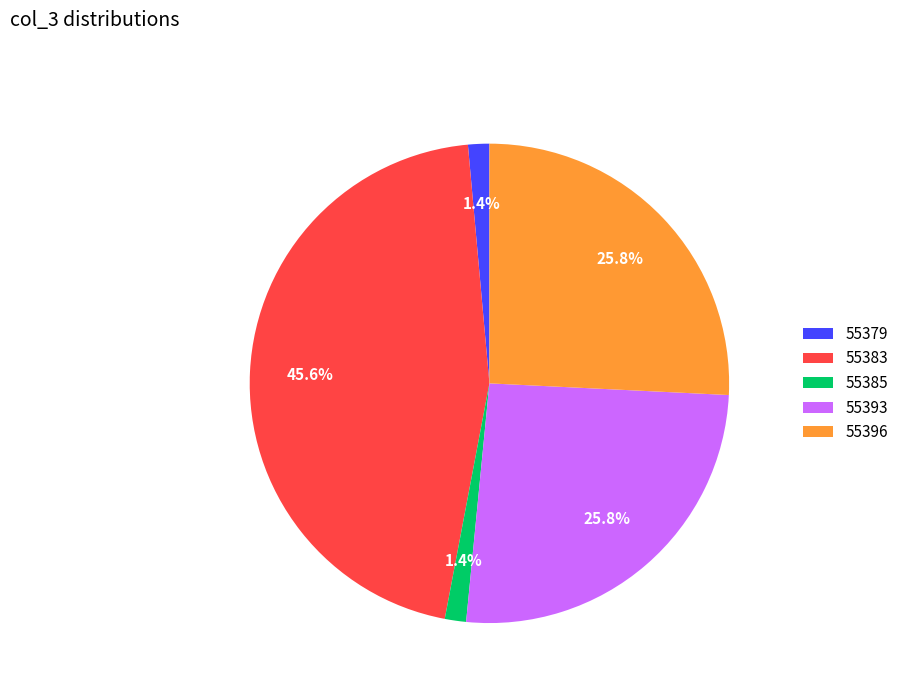

Which slice is the largest?

55383